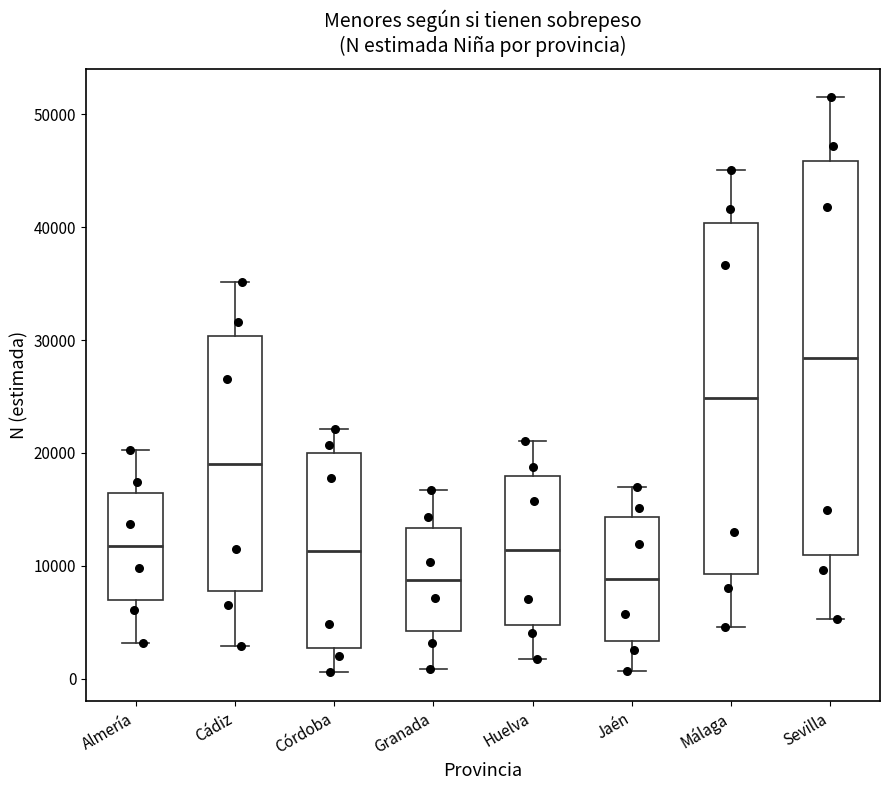

Where does the lower whisker of the box for Almería end on the y-axis? The values are not printed on the chart, so give them approximately, as read against the axis.

3000